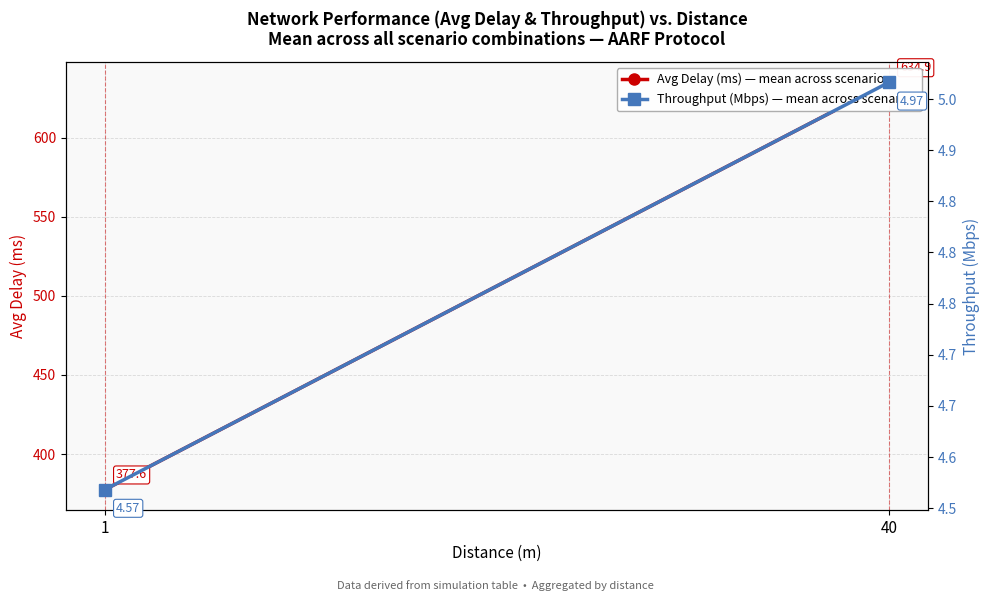

List the labels in order of Avg Delay (ms) — mean across scenarios value, smallest first.

1, 40